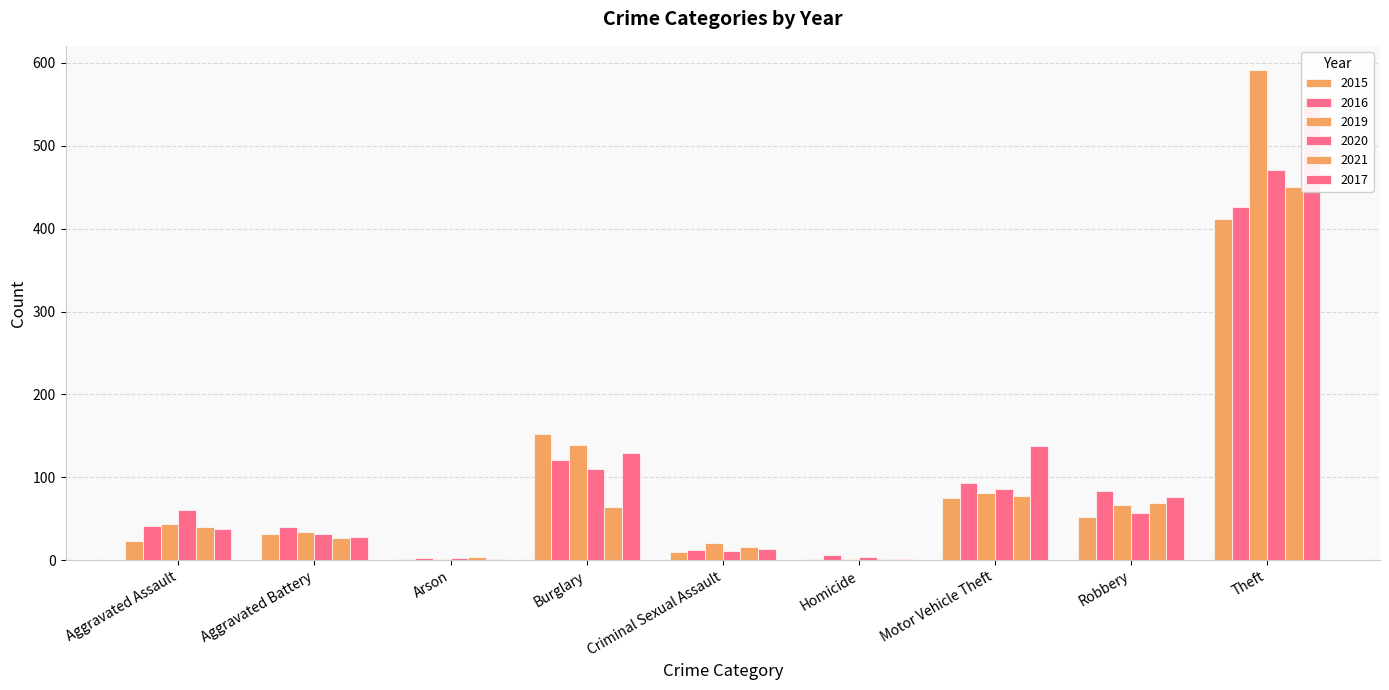

What is the difference between the highest and lowest values at Theft?

179